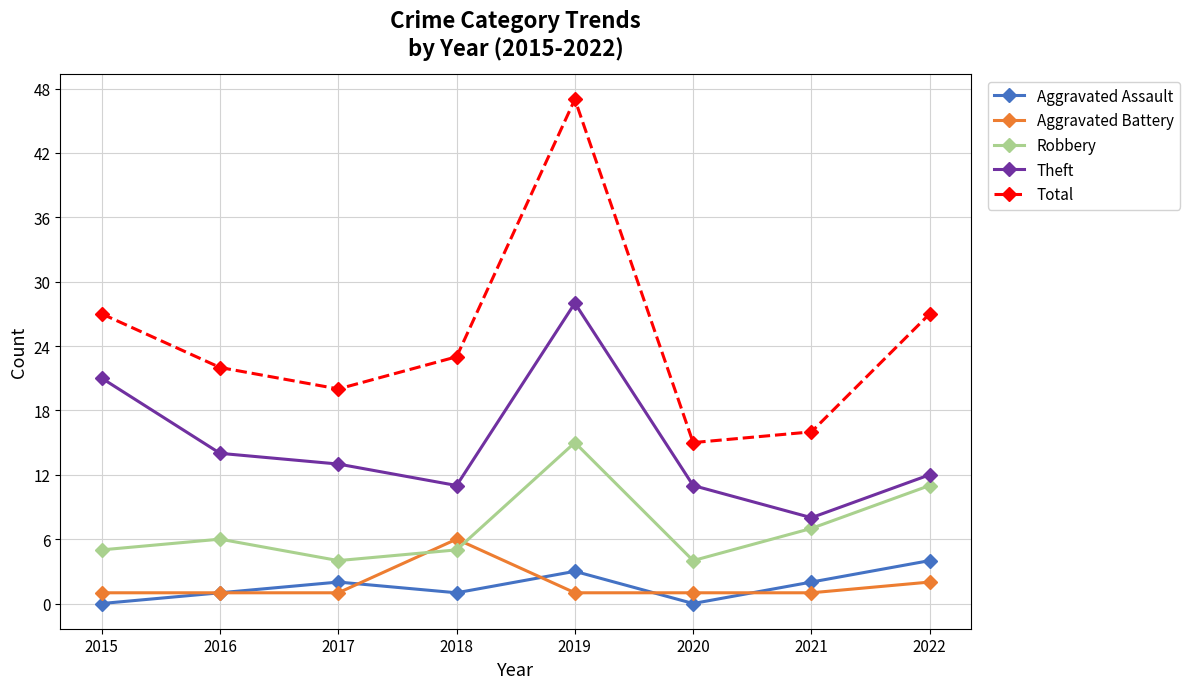

True or false: Total has more than 1 points higher than both neighbors.

False